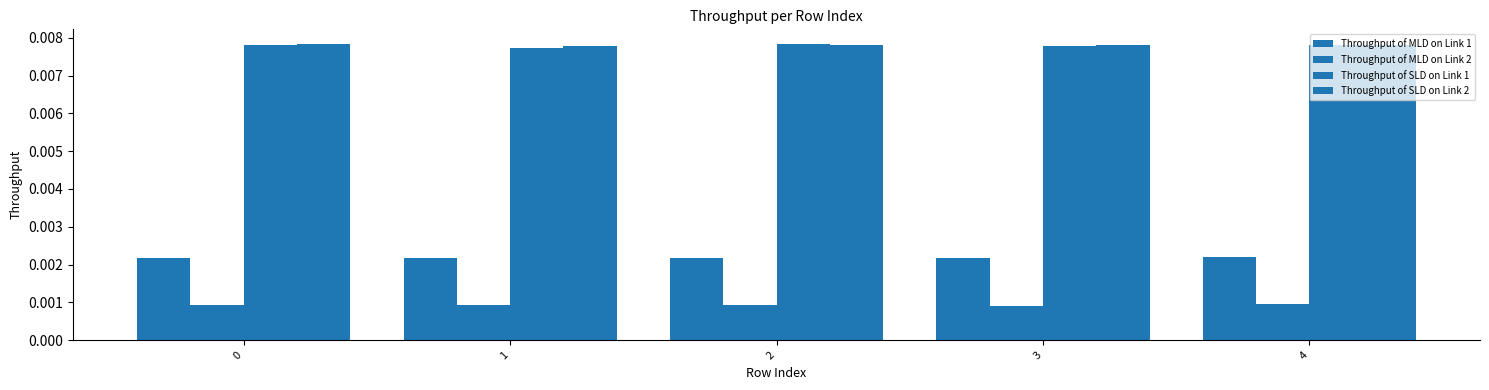

At which label is Throughput of SLD on Link 2 closest to 0?

1